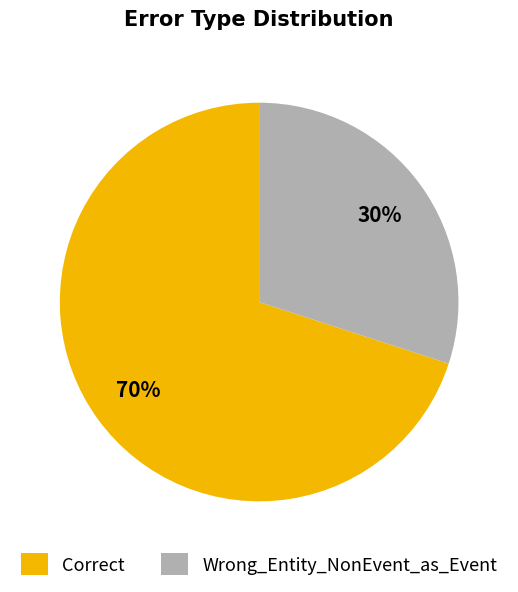

To the nearest percent, what percentage of the pie is Correct?

70%